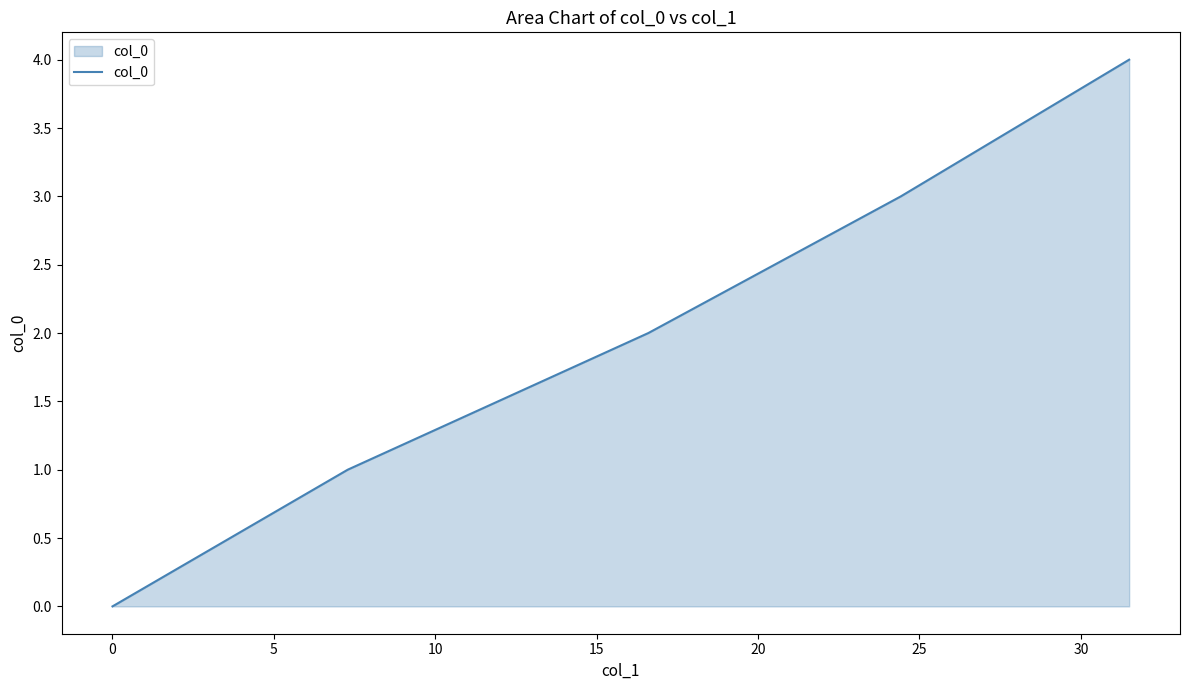

Reading right to left, list all the values displayed in this chart.

4	3	2	1	0